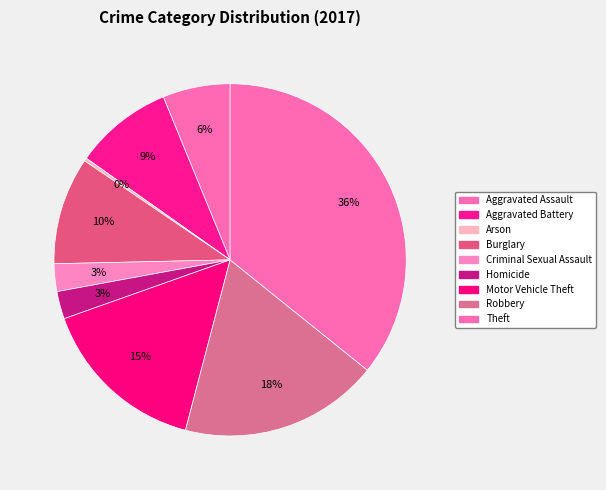

Count the number of slices in the pie.

9